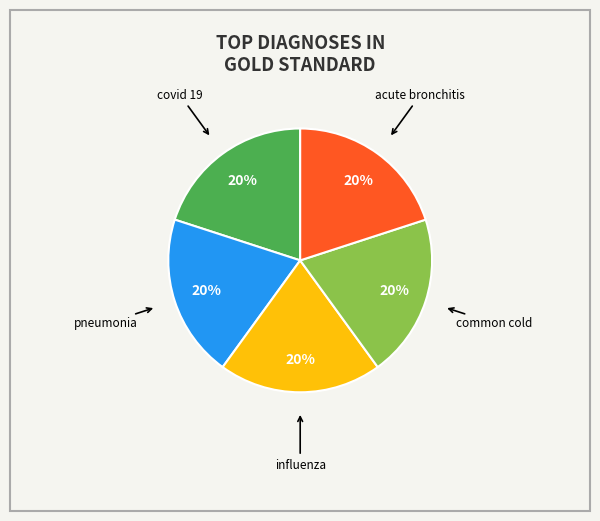

To the nearest percent, what is the combined percentage of common cold and influenza?

40%